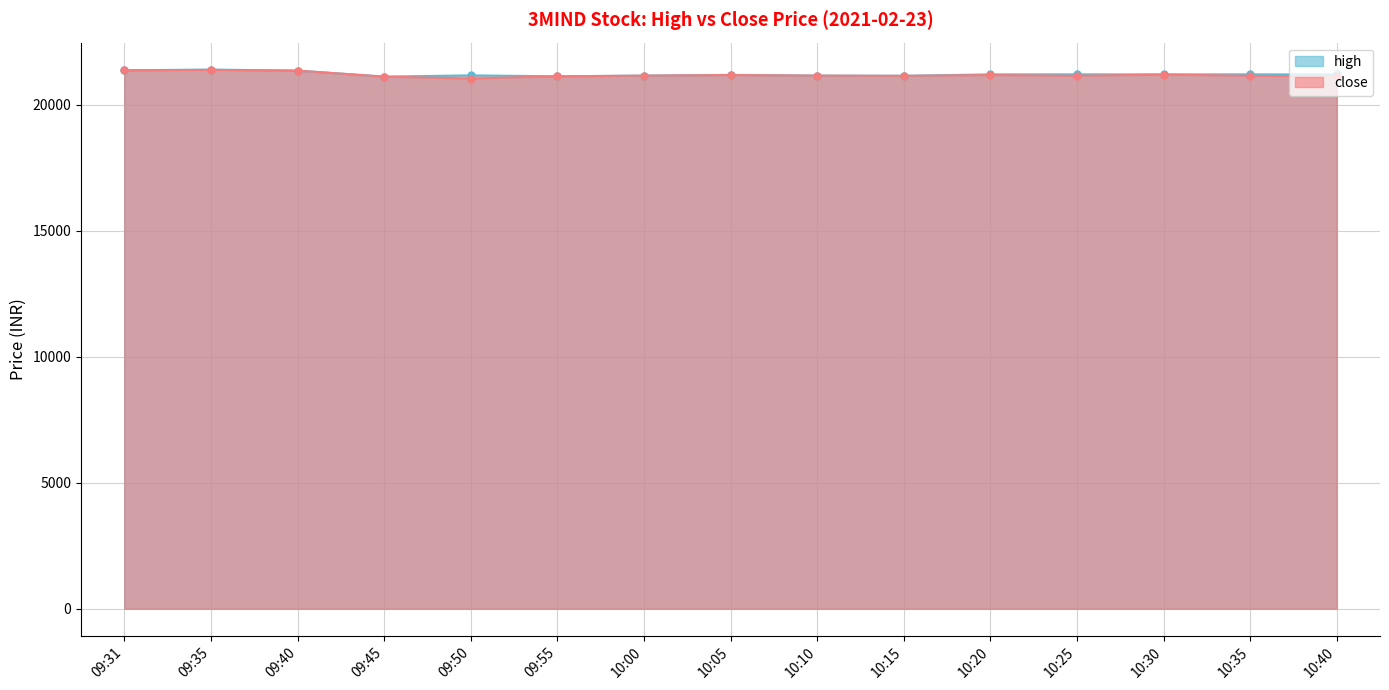

Which series has the largest total across all categories?

high